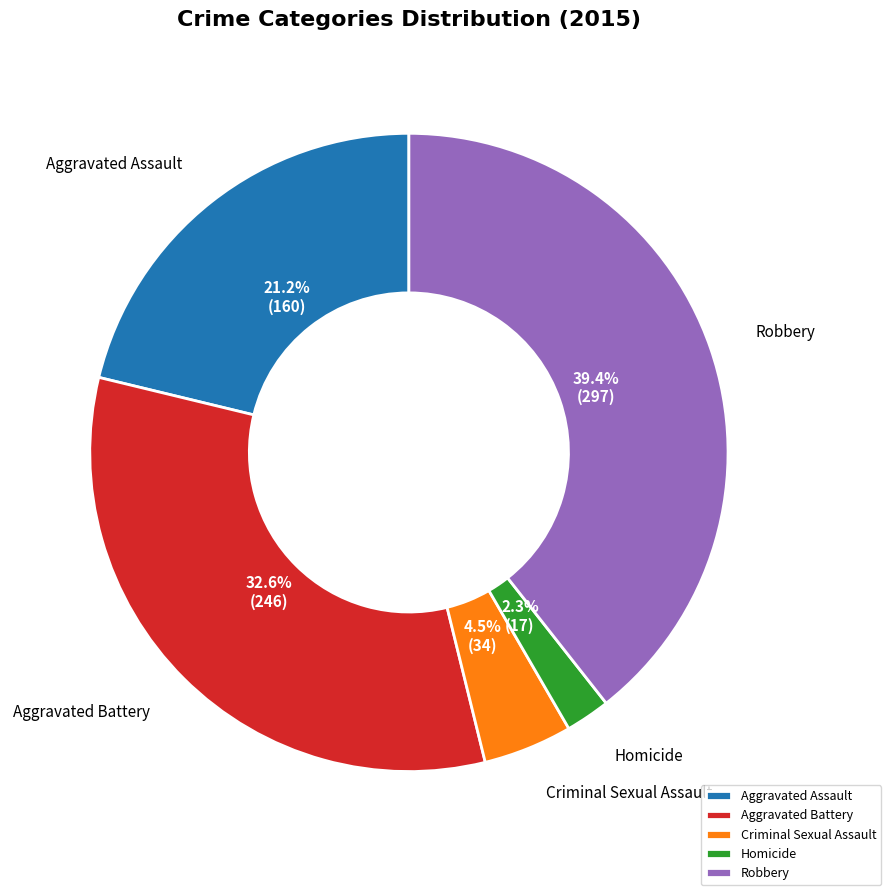

The Homicide slice represents 2% of the pie. True or false?

True